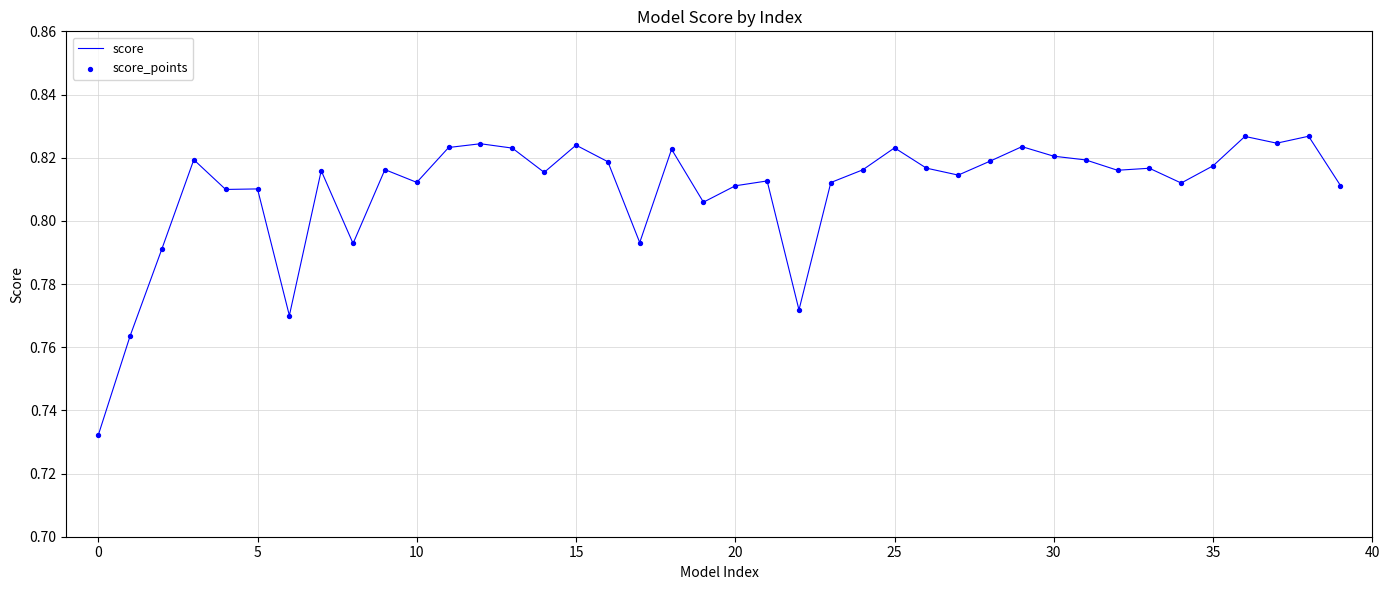

Does the chart have visible grid lines?

Yes